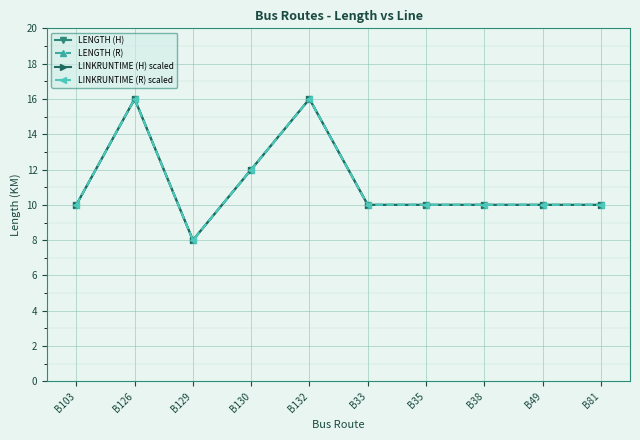

Reading left to right, extract all data points from this chart.

LENGTH (H): B103=10	B126=16	B129=8	B130=12	B132=16	B33=10	B35=10	B38=10	B49=10	B81=10
LENGTH (R): B103=10	B126=16	B129=8	B130=12	B132=16	B33=10	B35=10	B38=10	B49=10	B81=10
LINKRUNTIME (H) scaled: B103=10	B126=16	B129=8	B130=12	B132=16	B33=10	B35=10	B38=10	B49=10	B81=10
LINKRUNTIME (R) scaled: B103=10	B126=16	B129=8	B130=12	B132=16	B33=10	B35=10	B38=10	B49=10	B81=10